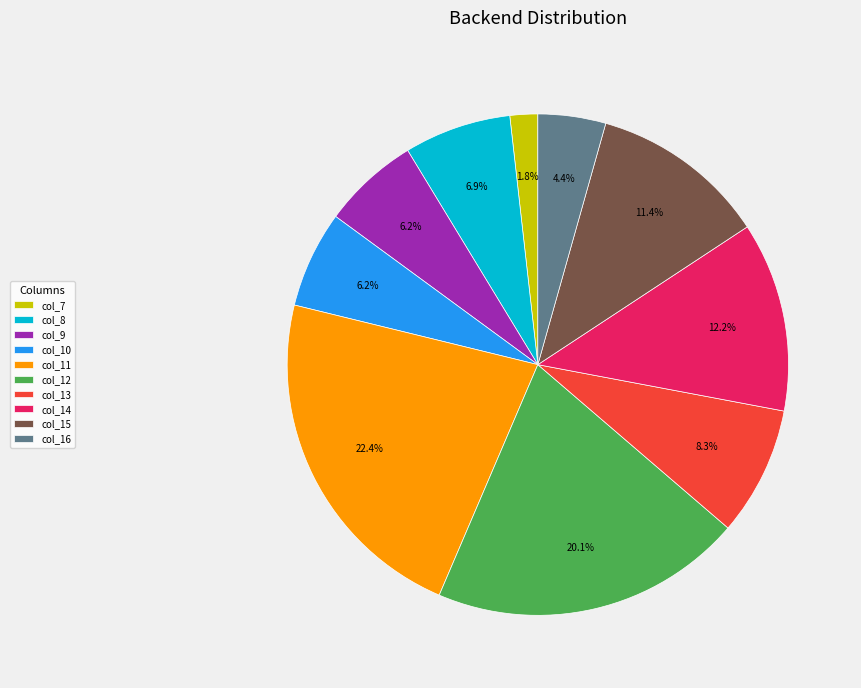

How many segments does this pie chart have?

10